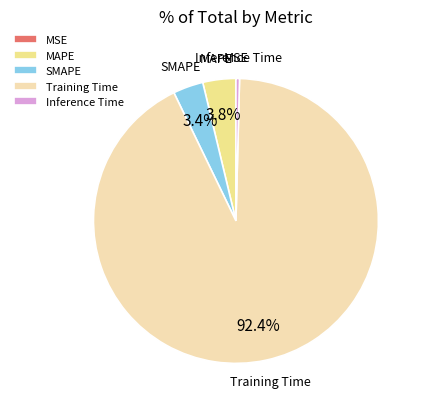

To the nearest percent, what is the combined percentage of SMAPE and Inference Time?

4%